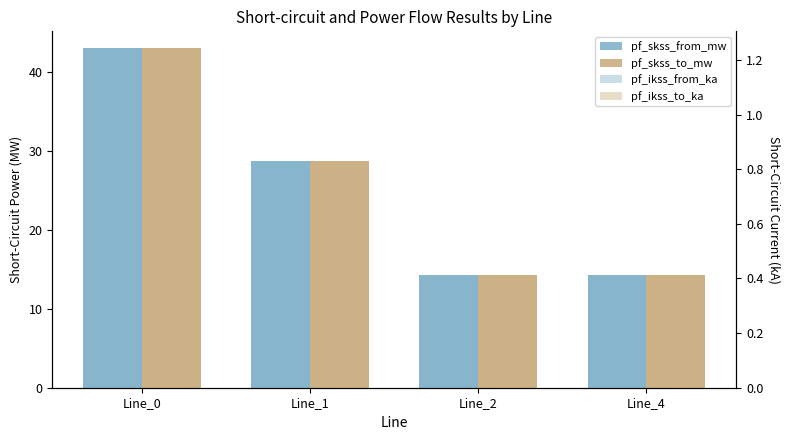

What is the maximum value for pf_skss_to_mw?

43.1